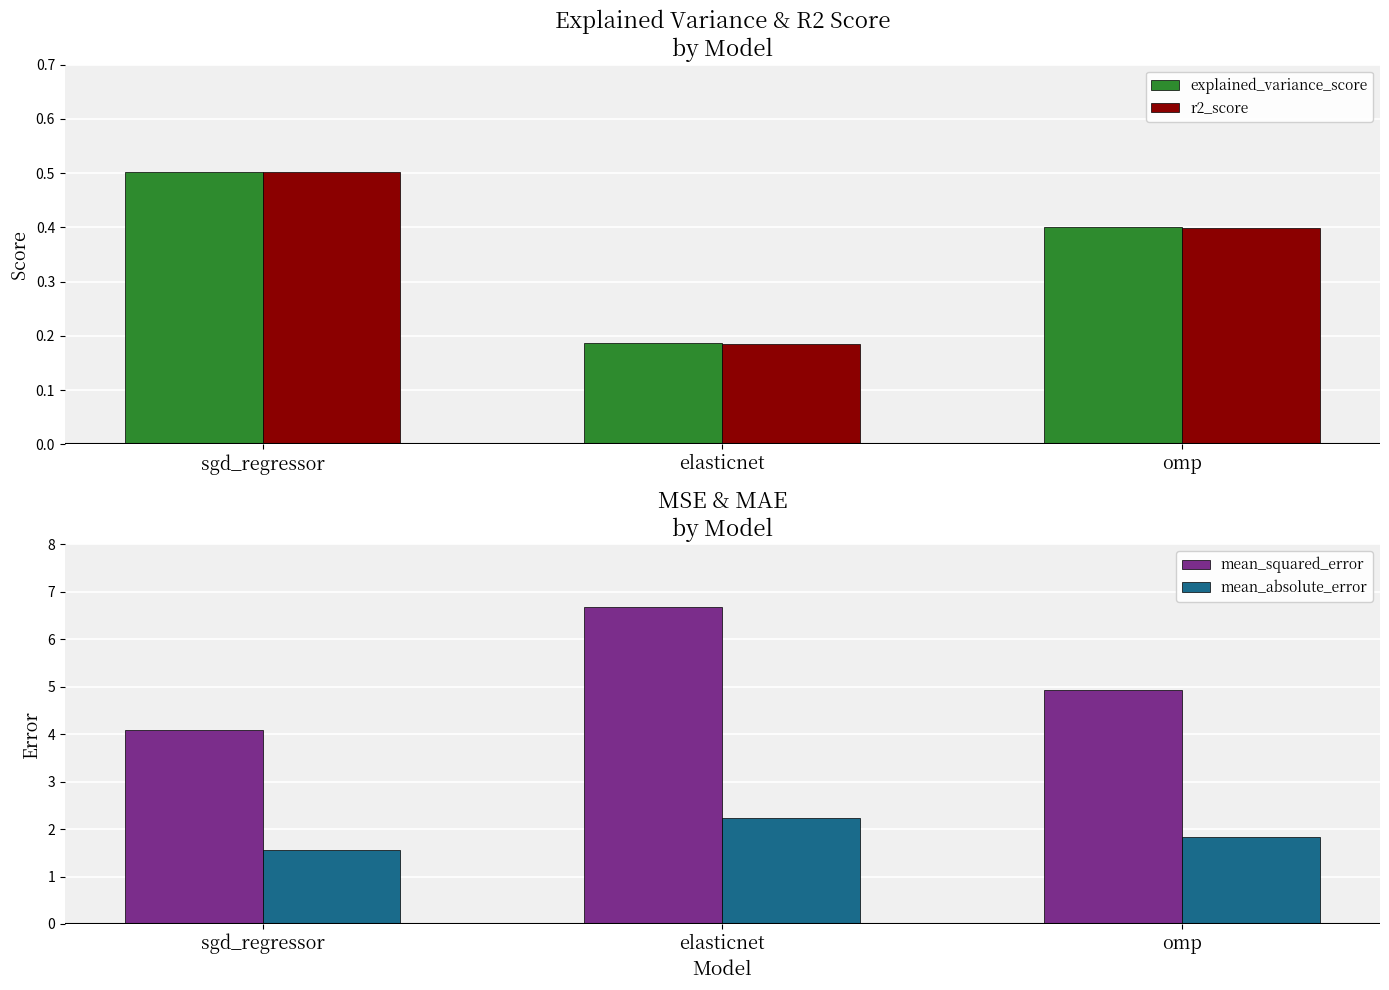

The value of r2_score at sgd_regressor is 0.7. True or false?

False